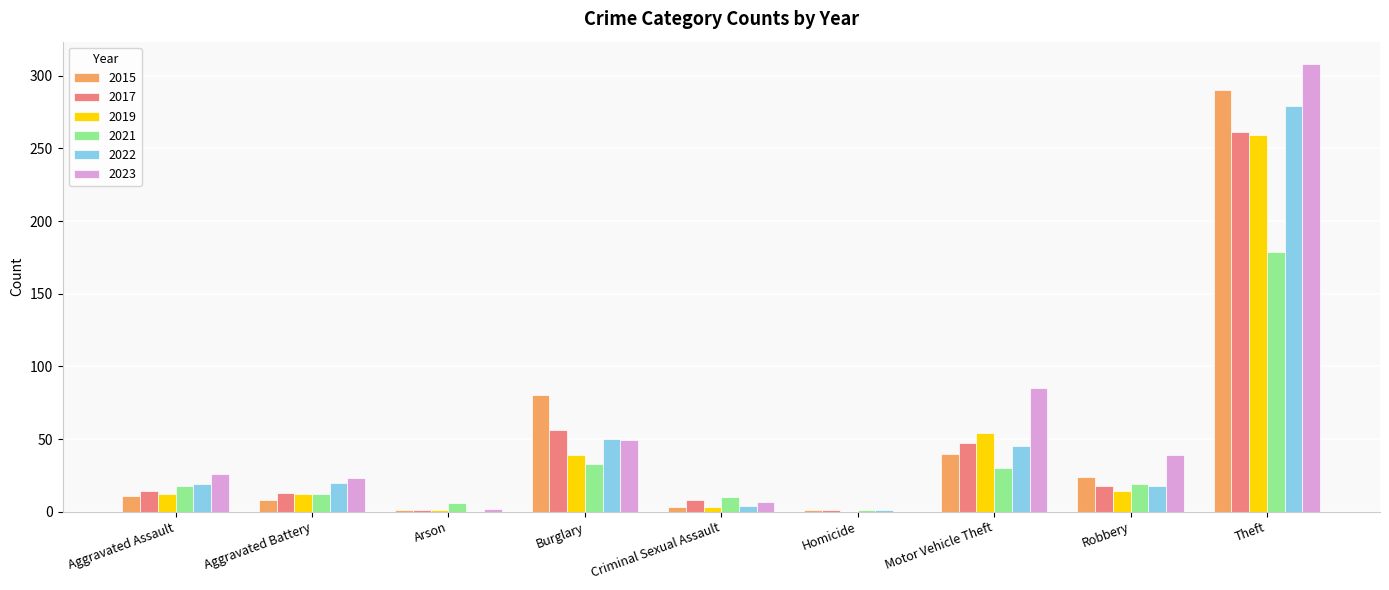

What is the sum of all 2015 values?

458